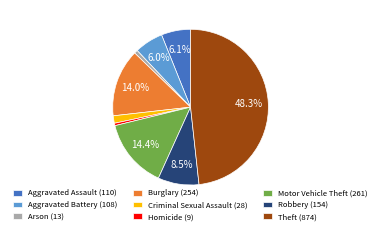

Which category has the biggest portion of the pie?

Theft